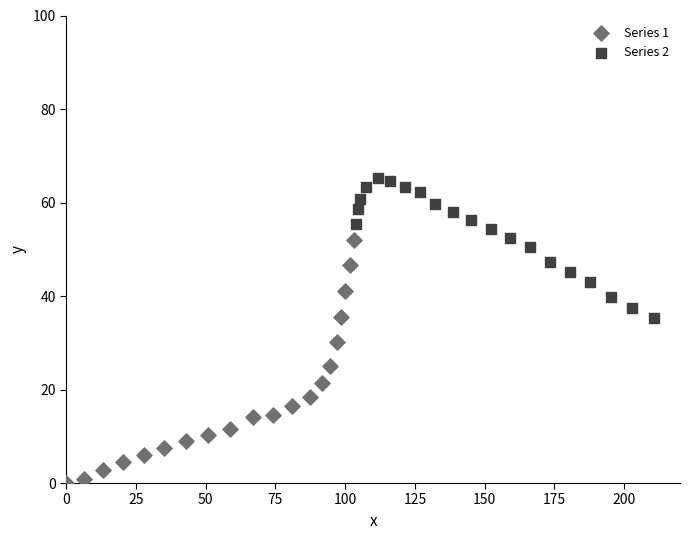

Which series reaches the minimum Y coordinate?

Series 1